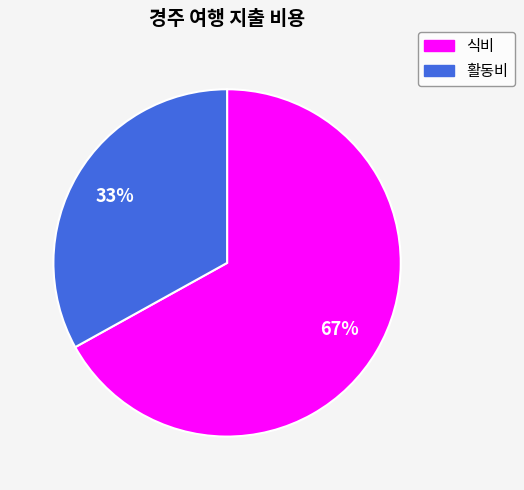

What percentage is the 식비 slice, to the nearest percent?

67%